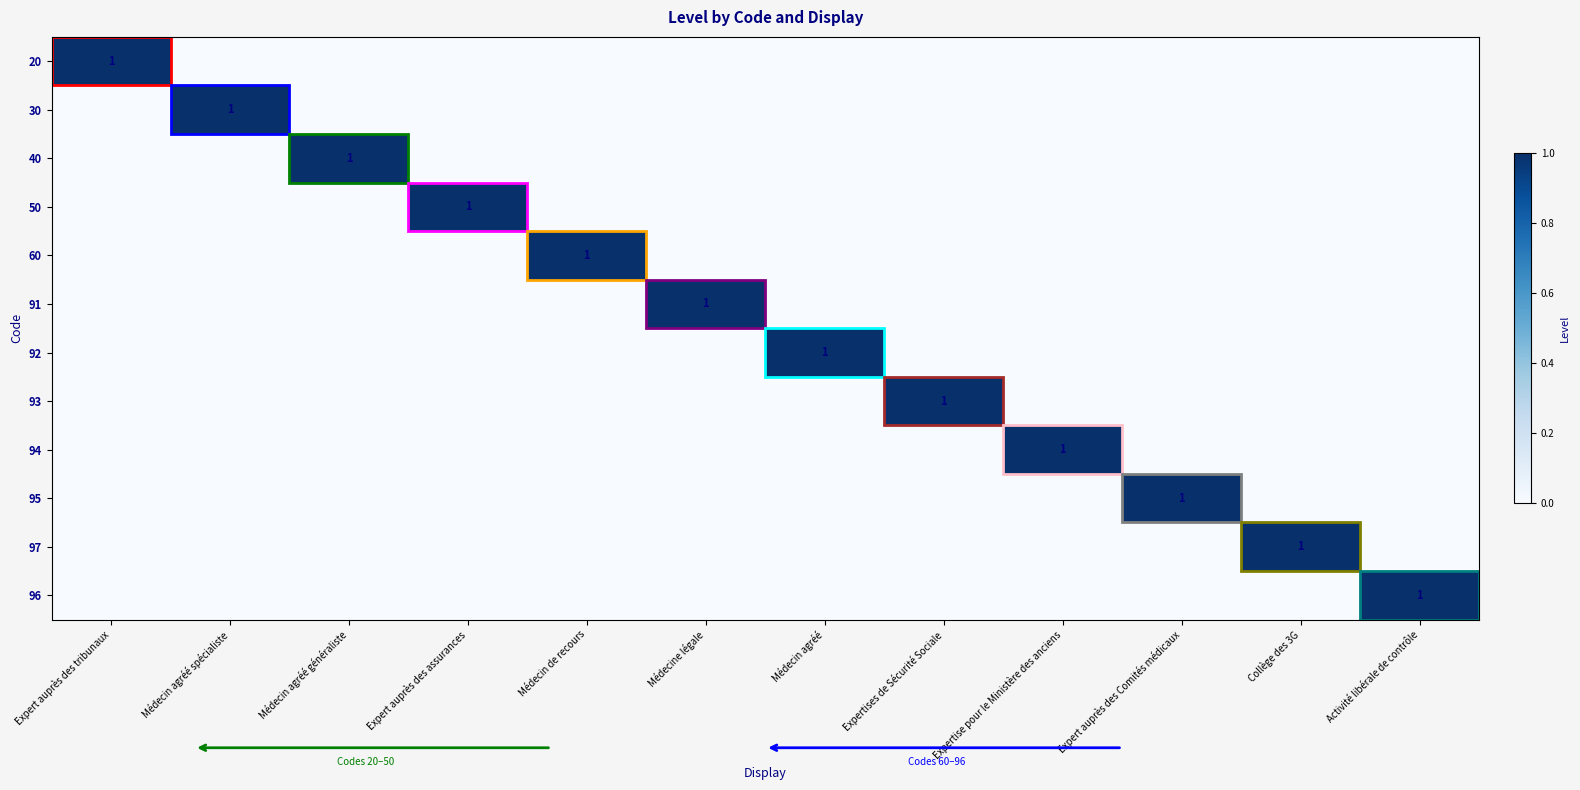

The value of 20 at Expert auprès des tribunaux is 2. True or false?

False